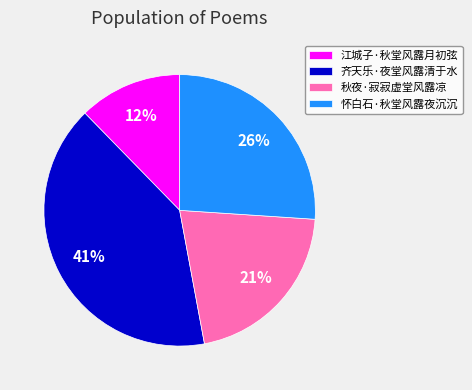

Count the number of slices in the pie.

4